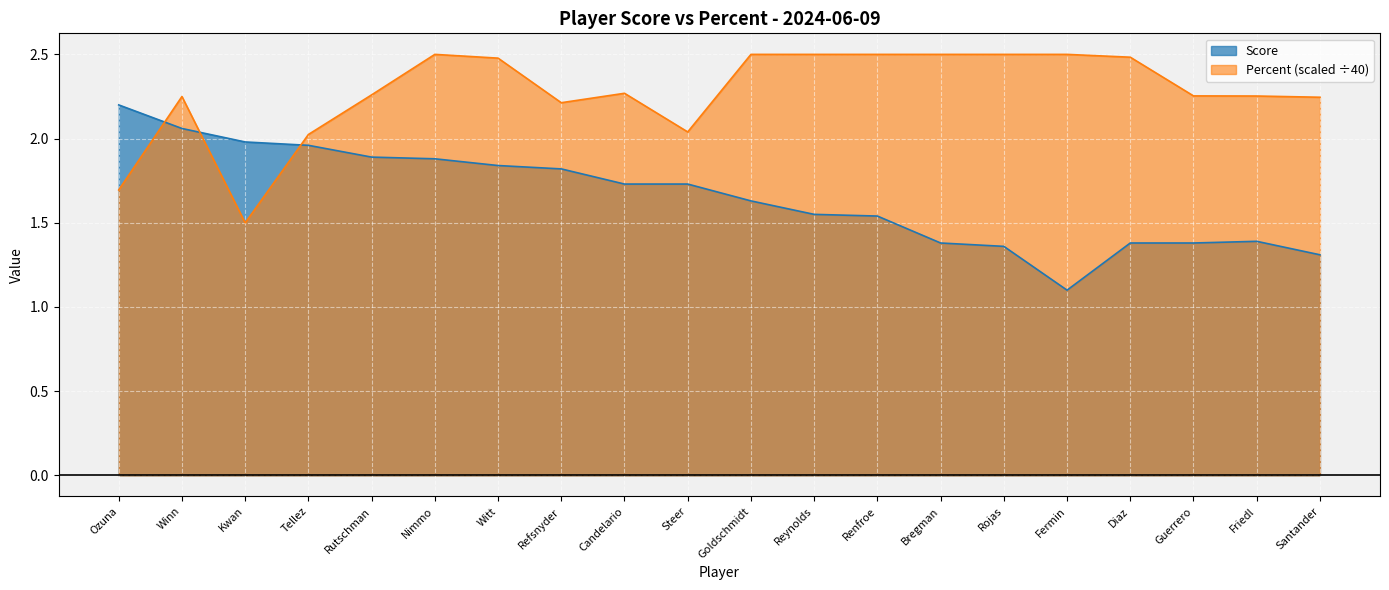

List the series in order of their peak value, lowest first.

Score, Percent (scaled ÷40)